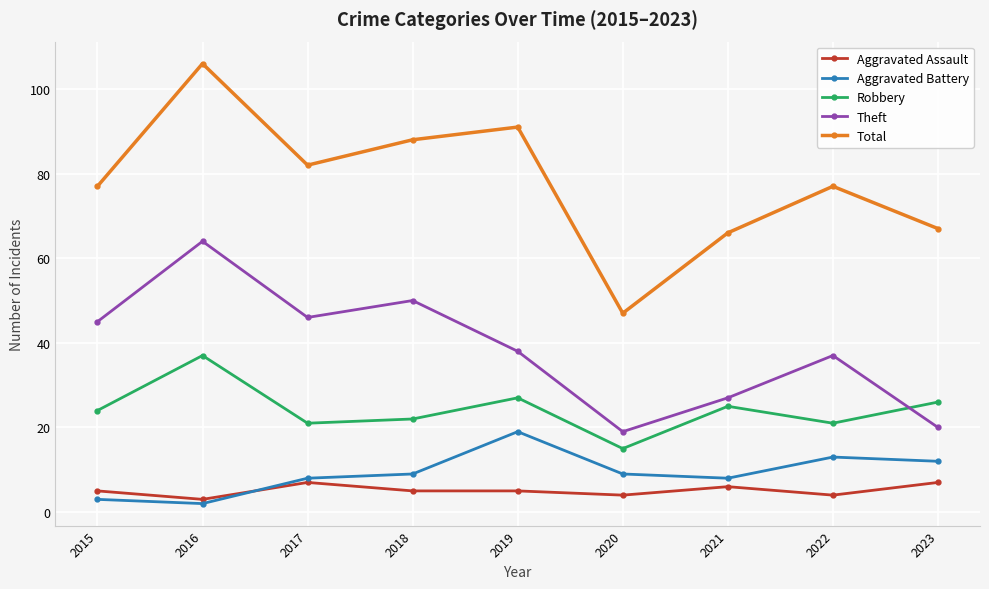

Does the chart display data point markers on the line(s)?

Yes